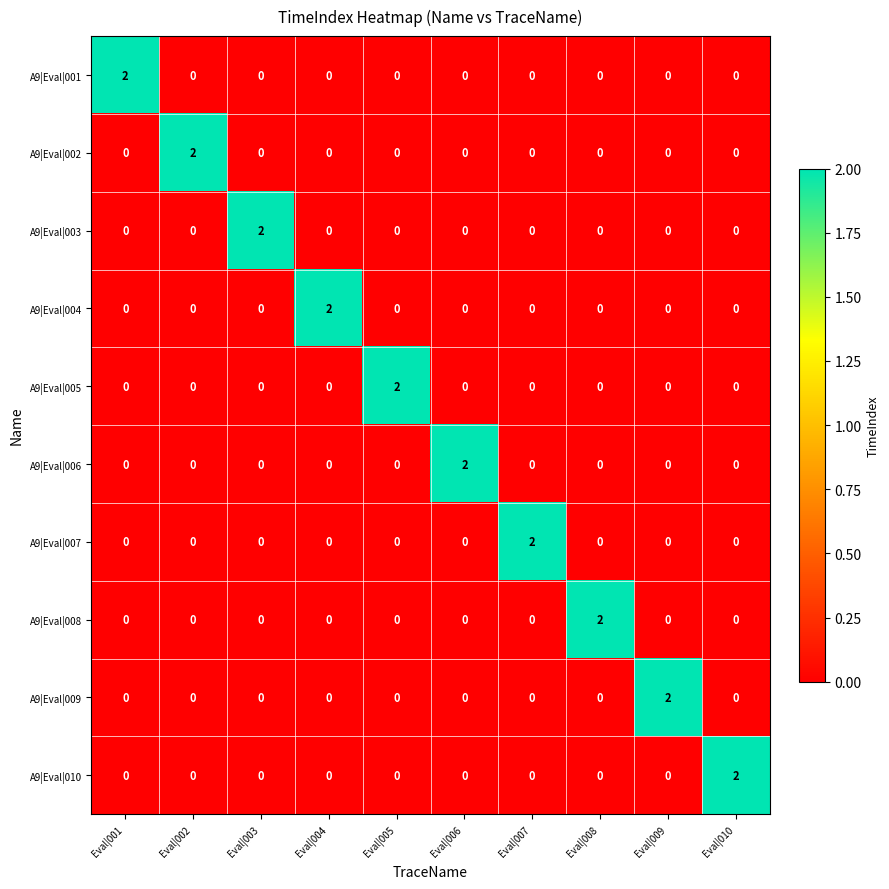

Count the A9|Eval|001 values in the range 0 to 1.

9